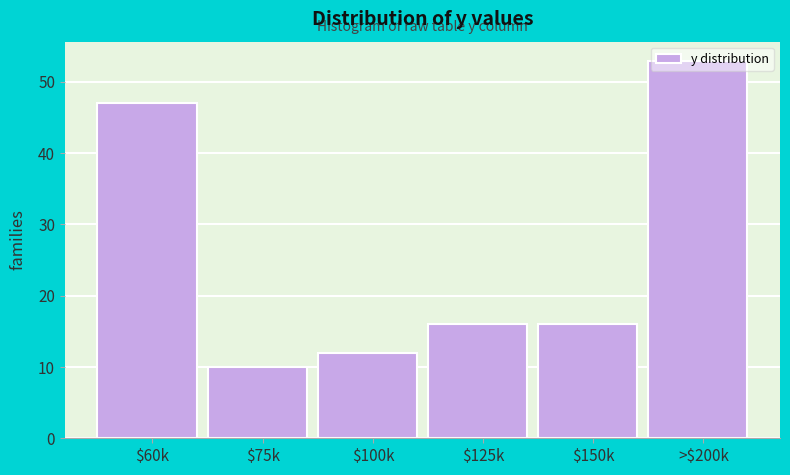

The value at $150k is 27. True or false?

False